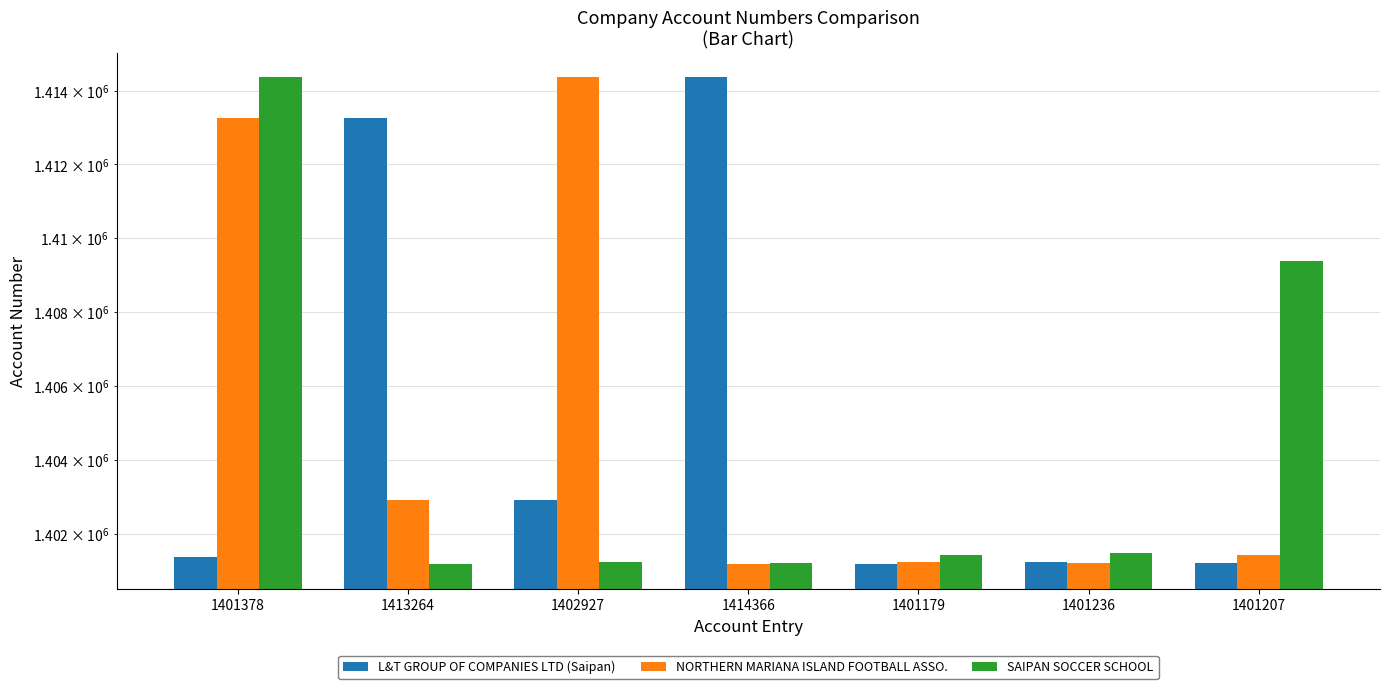

What is the spread (max minus min) of values at 1401236?

290